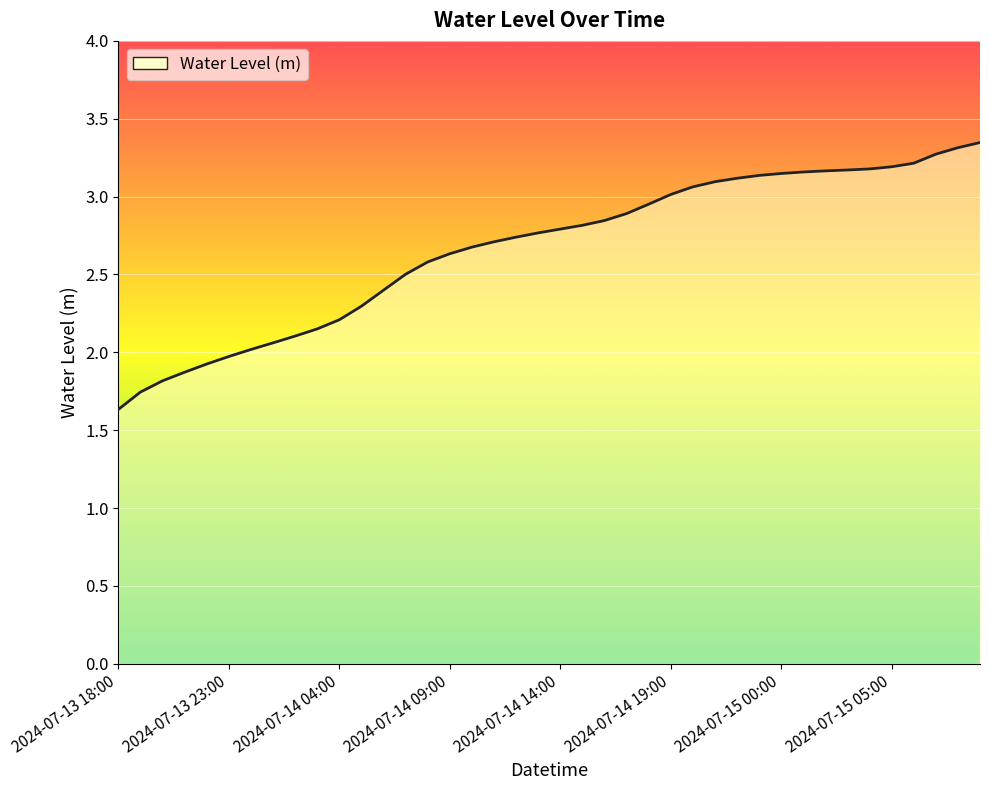

What is the minimum value shown in the chart?

1.6